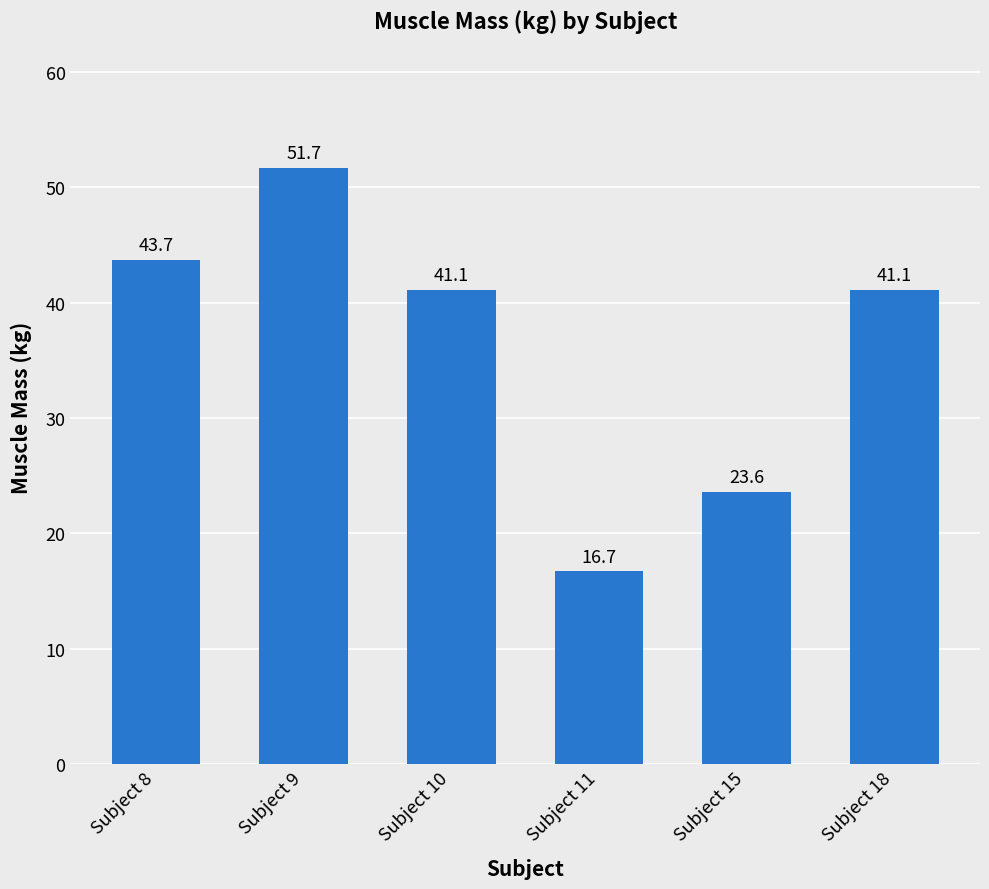

What is the greatest value displayed?

51.7